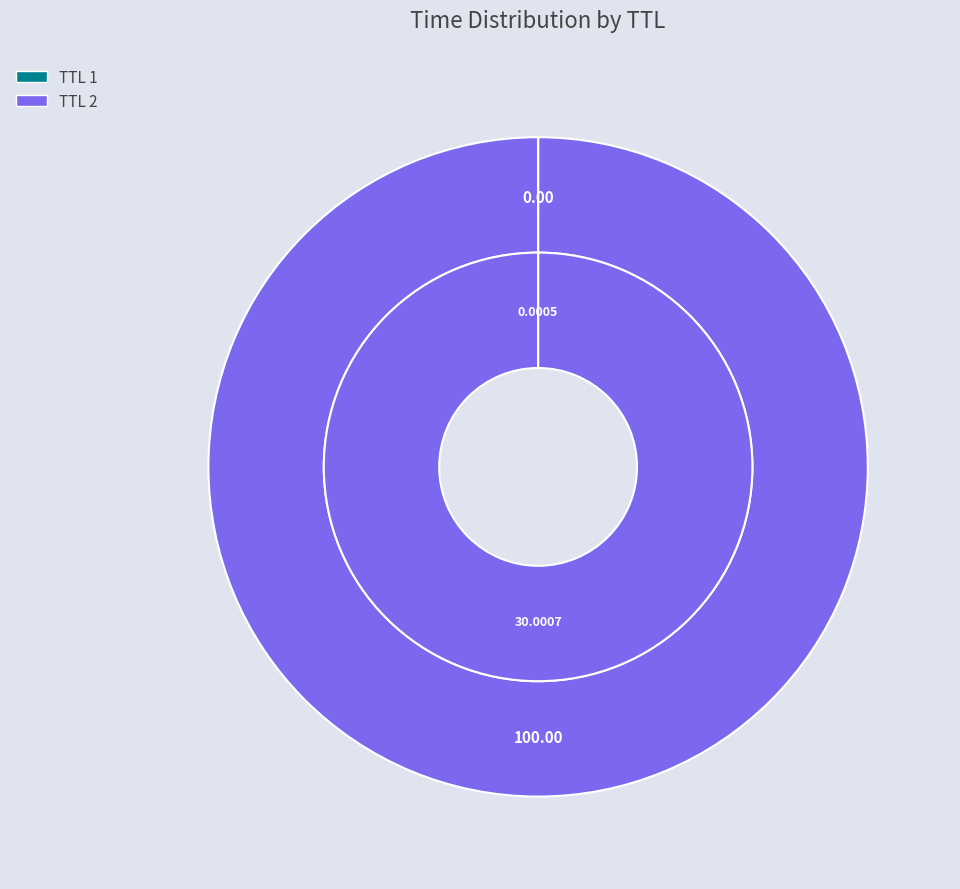

To the nearest percent, what portion does 2 represent?

100%